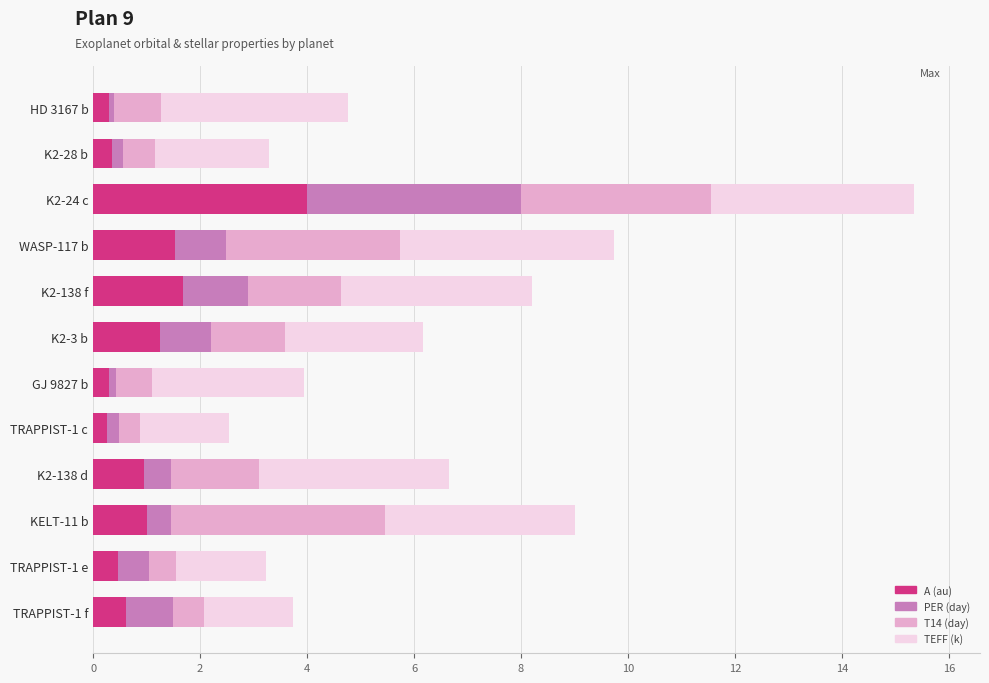

What is the total value across all series at K2-138 f?

8.2